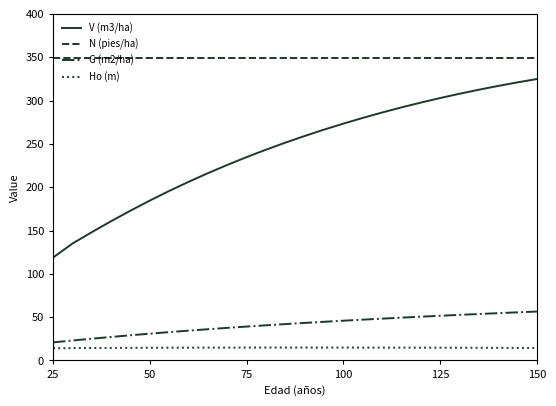

What is the maximum value for V (m3/ha)?

324.8